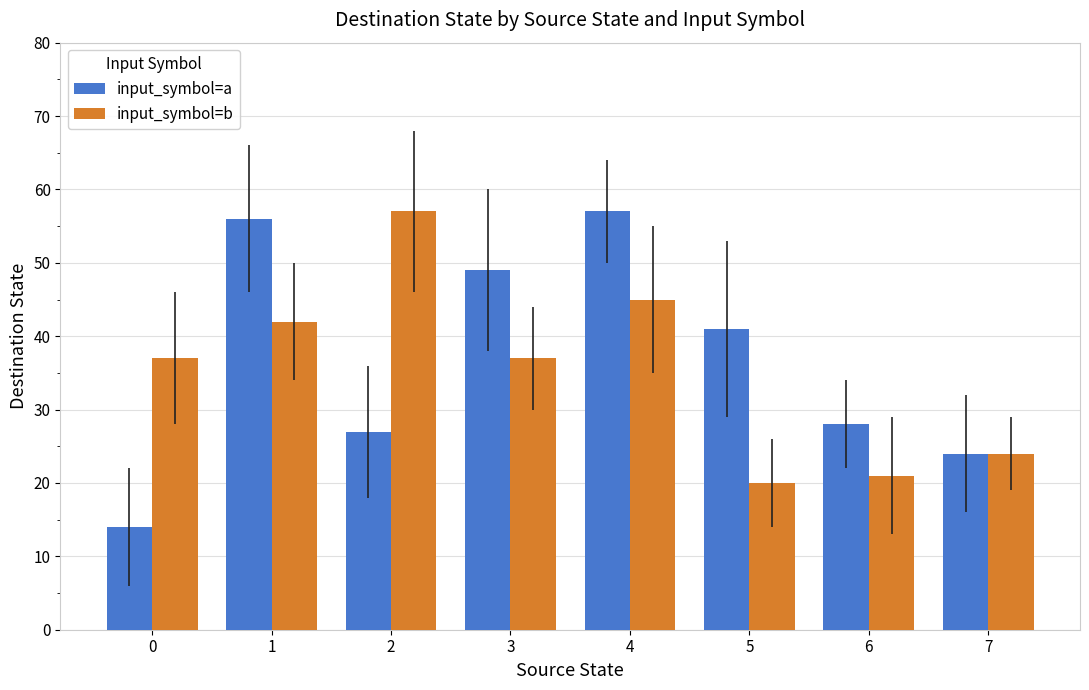

Reading left to right, transcribe all the data shown in this chart.

input_symbol=a: 0=14	1=56	2=27	3=49	4=57	5=41	6=28	7=24
input_symbol=b: 0=37	1=42	2=57	3=37	4=45	5=20	6=21	7=24